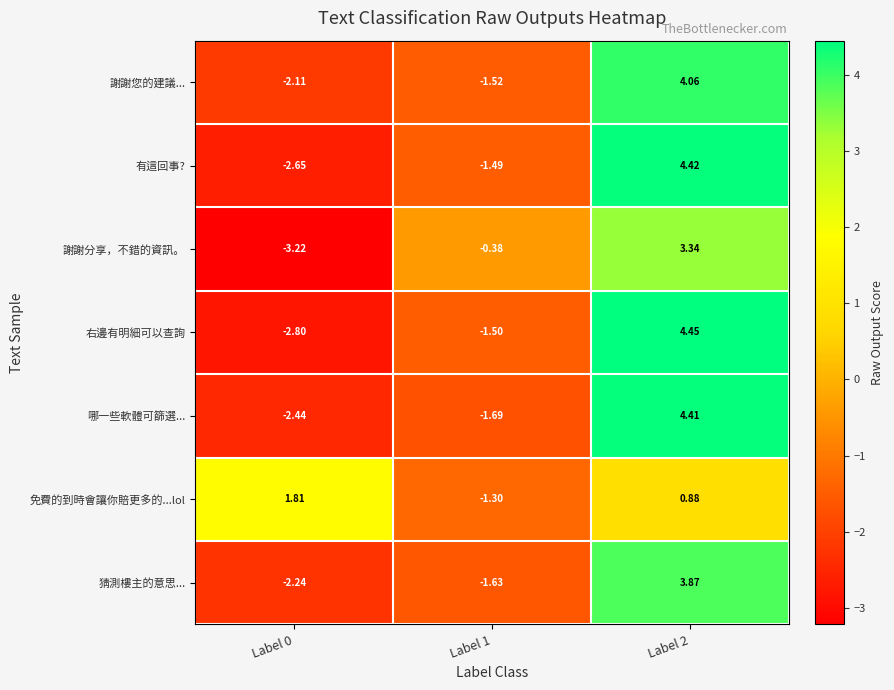

Which series has the largest total across all categories?

免費的到時會讓你賠更多的...lol